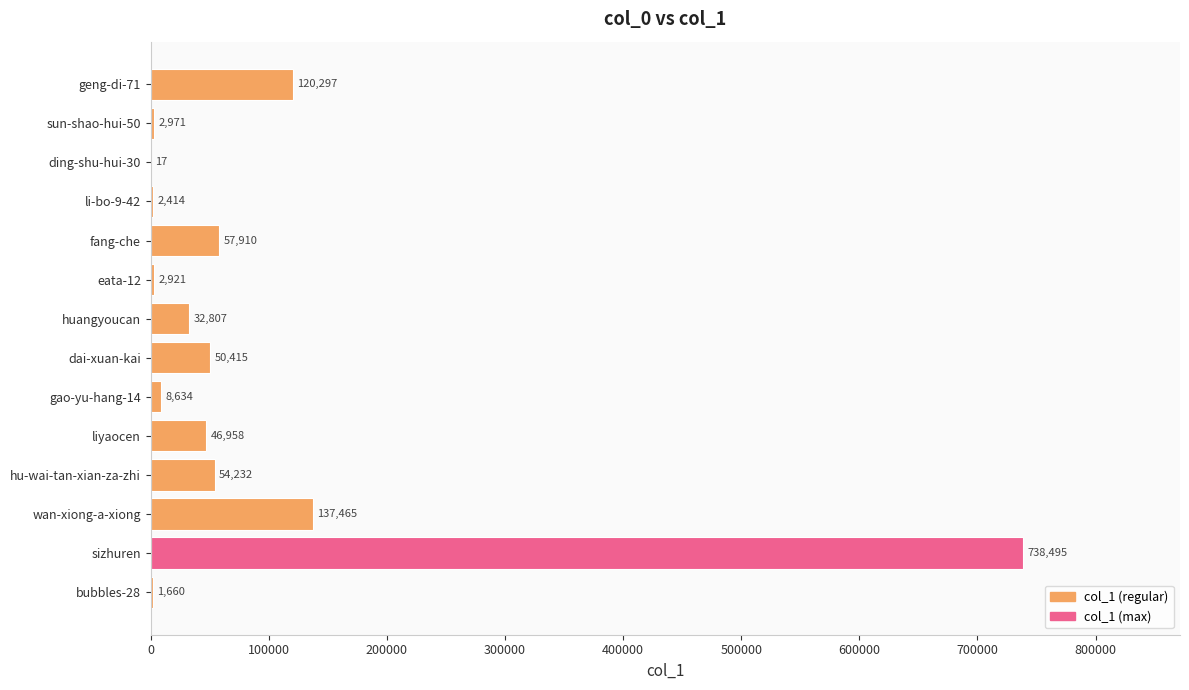

At which label is the value closest to 369256?

wan-xiong-a-xiong